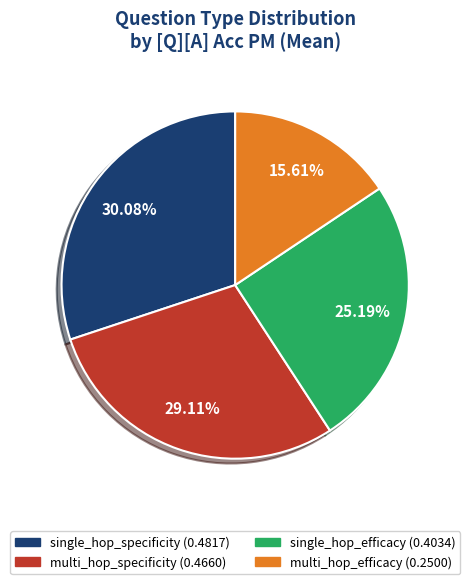

To the nearest percent, what is the average slice percentage?

25%